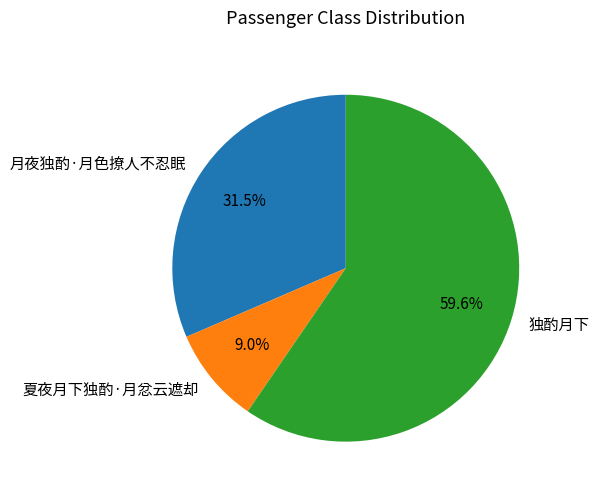

What is the largest slice in the pie chart?

独酌月下